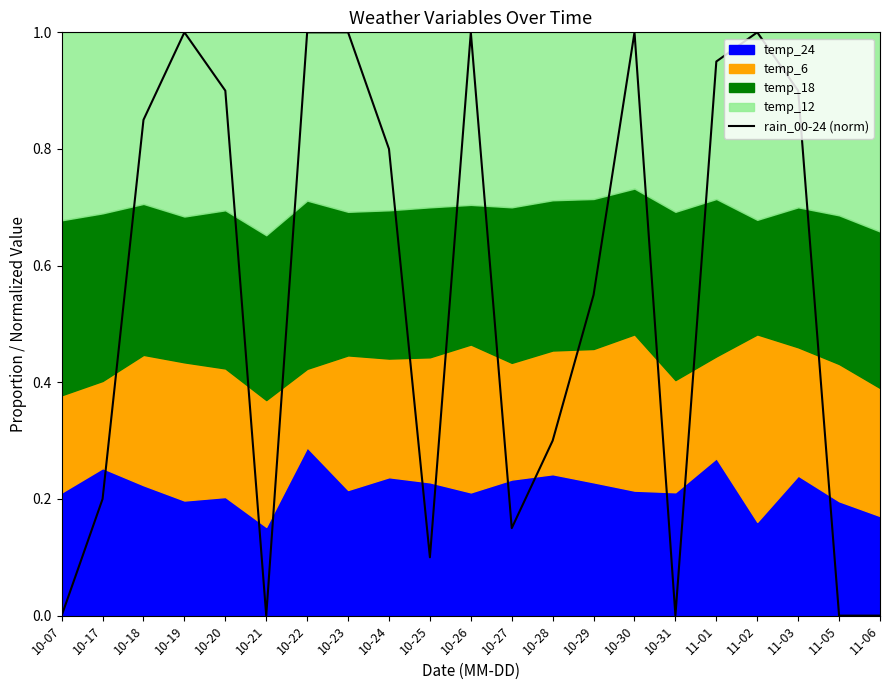

How many data points are above 0?

16